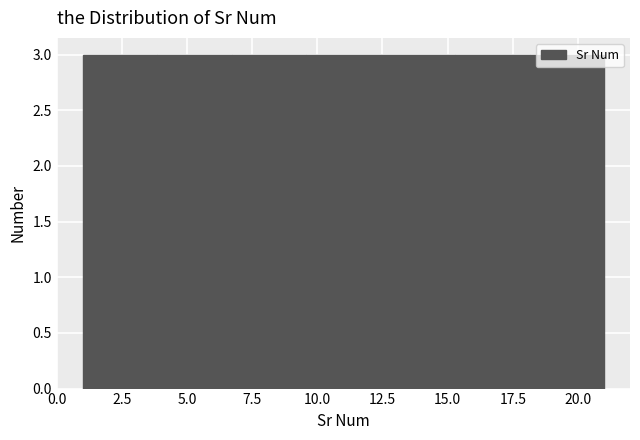

Reading left to right, transcribe this chart: for each bar, give the range it covers on the x-axis and its height. Neither the bar edges nor the heights are printed on the chart, so give them approximately, as read against the axes.

1.0 to 4.0: 3
4.0 to 6.5: 3
6.5 to 9.5: 3
9.5 to 12.5: 3
12.5 to 15.5: 3
15.5 to 18.0: 3
18.0 to 21.0: 3